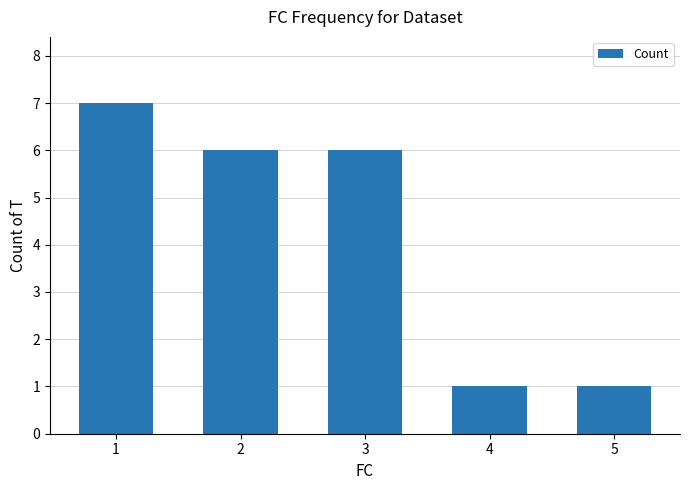

What is the sum of all values?

21